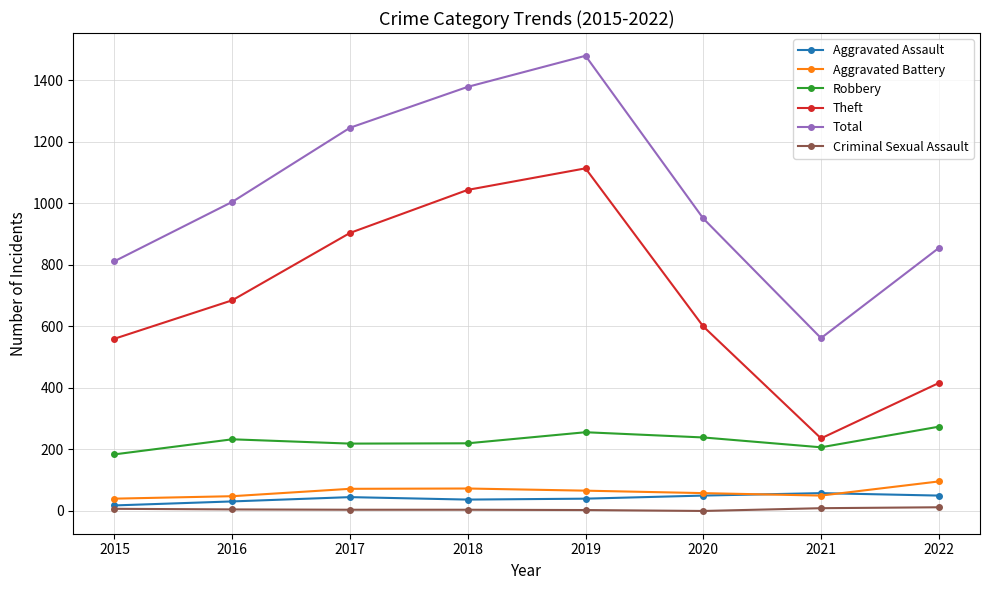

What is the value of the Total point at the 8th from the left?

855